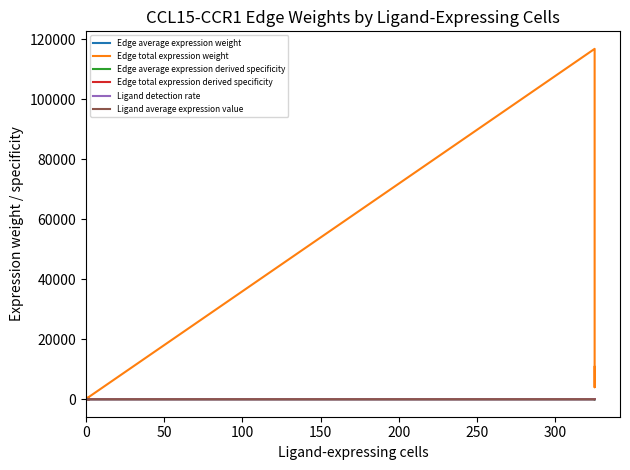

What is the average value of the Edge average expression derived specificity series?

0.1